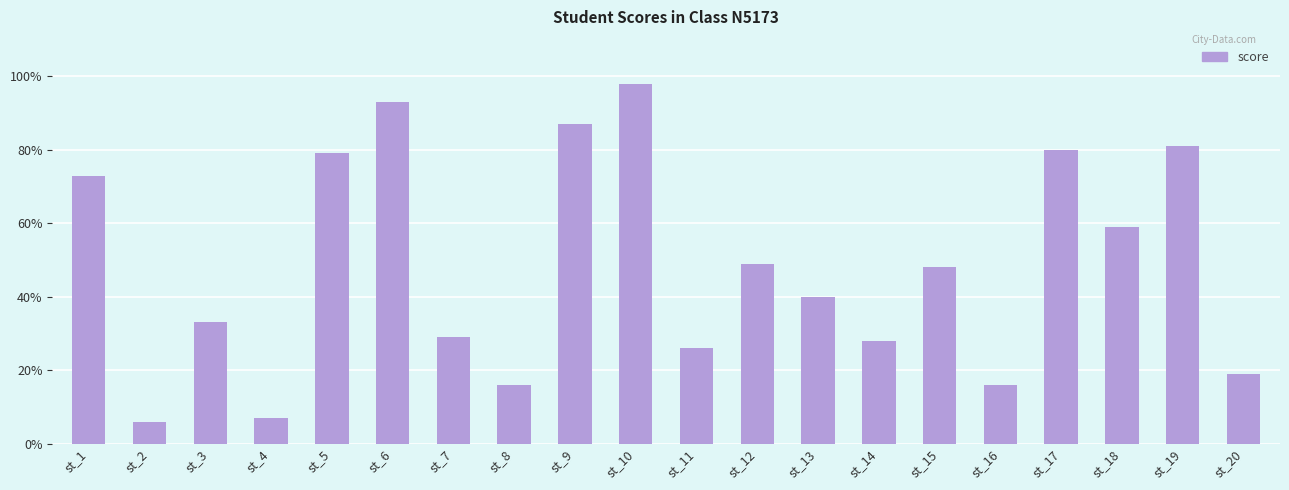

Approximately how many times larger is the value at st_5 compared to st_2?

13.2